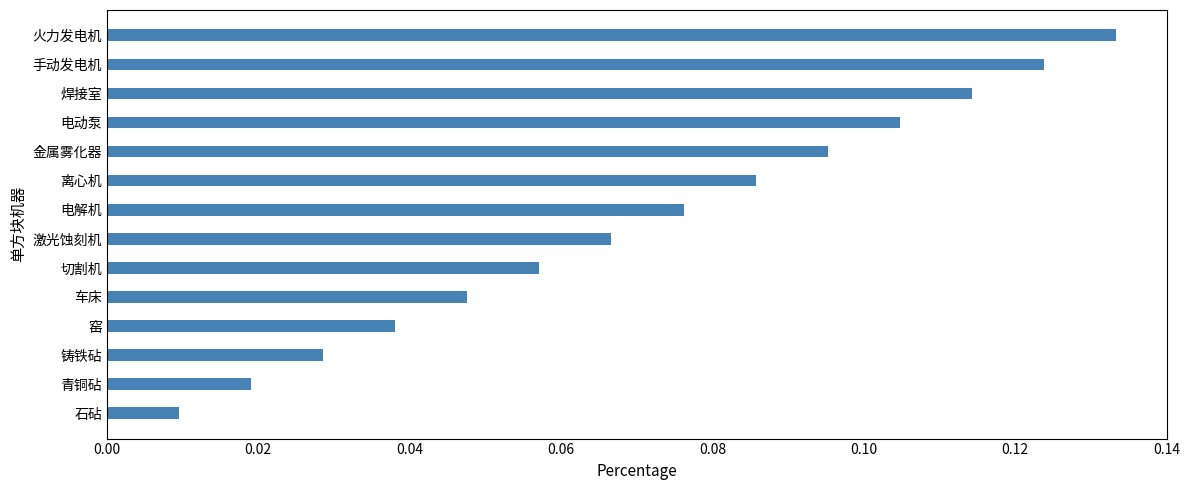

Which has a higher value, 车床 or 离心机?

离心机